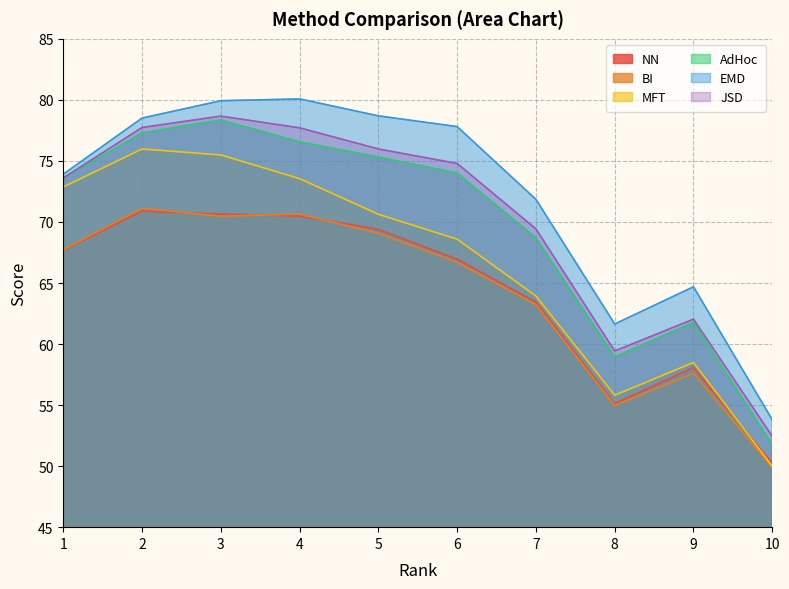

What is the sum of all BI values?

641.4